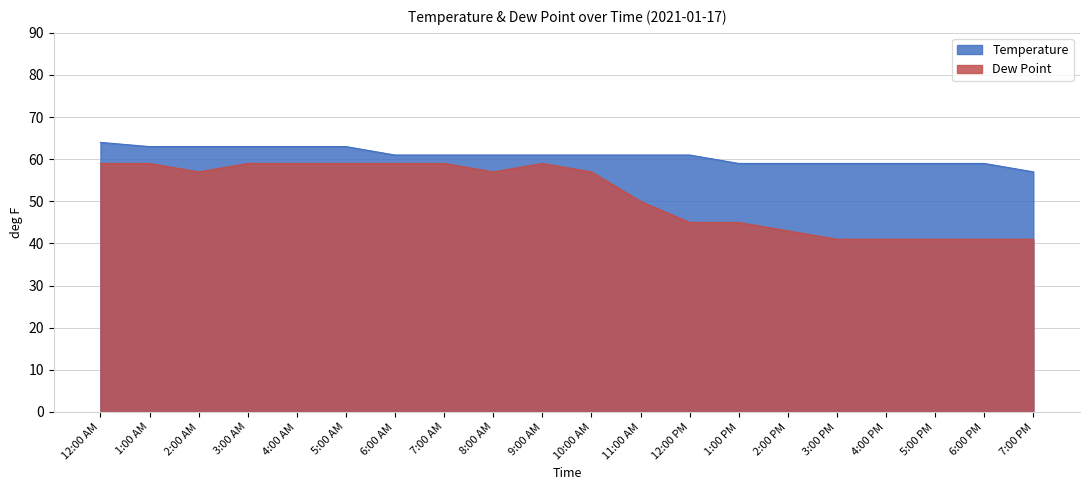

Reading right to left, extract all data points from this chart.

Temperature: 7:00 PM=57	6:00 PM=59	5:00 PM=59	4:00 PM=59	3:00 PM=59	2:00 PM=59	1:00 PM=59	12:00 PM=61	11:00 AM=61	10:00 AM=61	9:00 AM=61	8:00 AM=61	7:00 AM=61	6:00 AM=61	5:00 AM=63	4:00 AM=63	3:00 AM=63	2:00 AM=63	1:00 AM=63	12:00 AM=64
Dew Point: 7:00 PM=41	6:00 PM=41	5:00 PM=41	4:00 PM=41	3:00 PM=41	2:00 PM=43	1:00 PM=45	12:00 PM=45	11:00 AM=50	10:00 AM=57	9:00 AM=59	8:00 AM=57	7:00 AM=59	6:00 AM=59	5:00 AM=59	4:00 AM=59	3:00 AM=59	2:00 AM=57	1:00 AM=59	12:00 AM=59